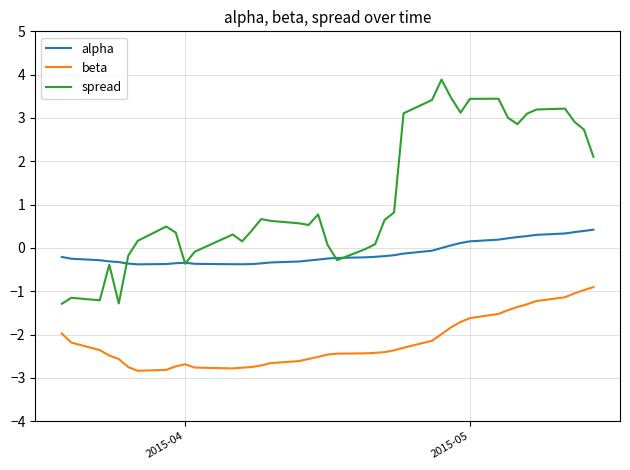

What is the lowest value of the alpha series?

-0.4